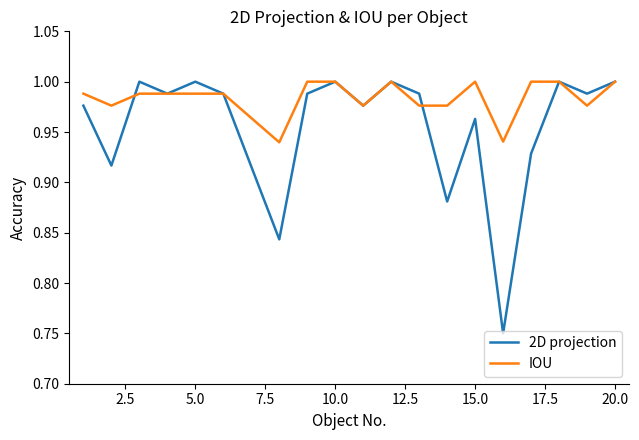

Which series has the largest total across all categories?

IOU